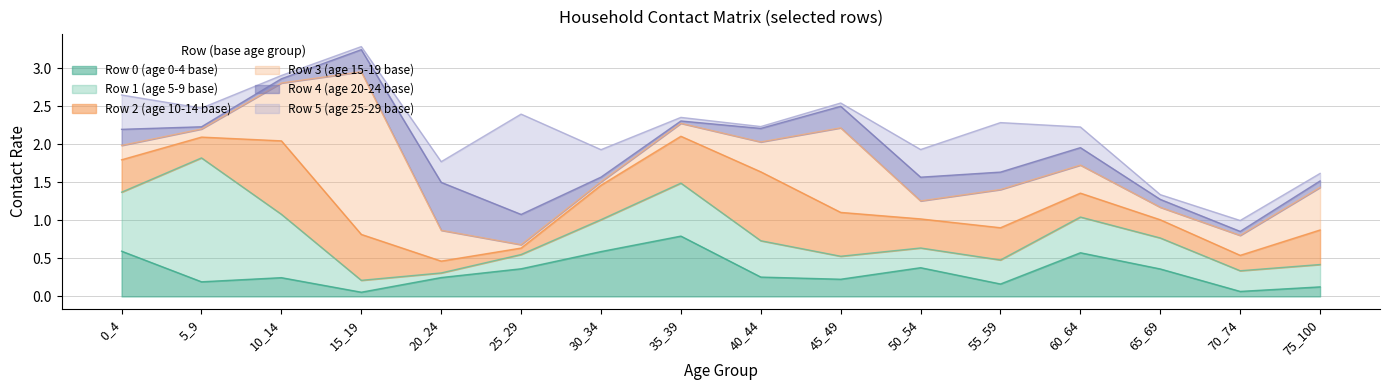

Reading left to right, extract all data points from this chart.

row_0: 0_4=0.6	5_9=0.2	10_14=0.2	15_19=0.1	20_24=0.2	25_29=0.4	30_34=0.6	35_39=0.8	40_44=0.3	45_49=0.2	50_54=0.4	55_59=0.2	60_64=0.6	65_69=0.4	70_74=0.1	75_100=0.1
row_1: 0_4=0.8	5_9=1.6	10_14=0.8	15_19=0.2	20_24=0.1	25_29=0.2	30_34=0.4	35_39=0.7	40_44=0.5	45_49=0.3	50_54=0.3	55_59=0.3	60_64=0.5	65_69=0.4	70_74=0.3	75_100=0.3
row_2: 0_4=0.4	5_9=0.3	10_14=1.0	15_19=0.6	20_24=0.2	25_29=0.1	30_34=0.5	35_39=0.6	40_44=0.9	45_49=0.6	50_54=0.4	55_59=0.4	60_64=0.3	65_69=0.2	70_74=0.2	75_100=0.5
row_3: 0_4=0.2	5_9=0.1	10_14=0.8	15_19=2.1	20_24=0.4	25_29=0.0	30_34=0.0	35_39=0.2	40_44=0.4	45_49=1.1	50_54=0.2	55_59=0.5	60_64=0.4	65_69=0.2	70_74=0.3	75_100=0.6
row_4: 0_4=0.2	5_9=0.0	10_14=0.1	15_19=0.3	20_24=0.6	25_29=0.4	30_34=0.1	35_39=0.0	40_44=0.2	45_49=0.3	50_54=0.3	55_59=0.2	60_64=0.2	65_69=0.1	70_74=0.1	75_100=0.1
row_5: 0_4=0.5	5_9=0.2	10_14=0.0	15_19=0.0	20_24=0.3	25_29=1.3	30_34=0.4	35_39=0.0	40_44=0.0	45_49=0.0	50_54=0.4	55_59=0.7	60_64=0.3	65_69=0.1	70_74=0.1	75_100=0.1